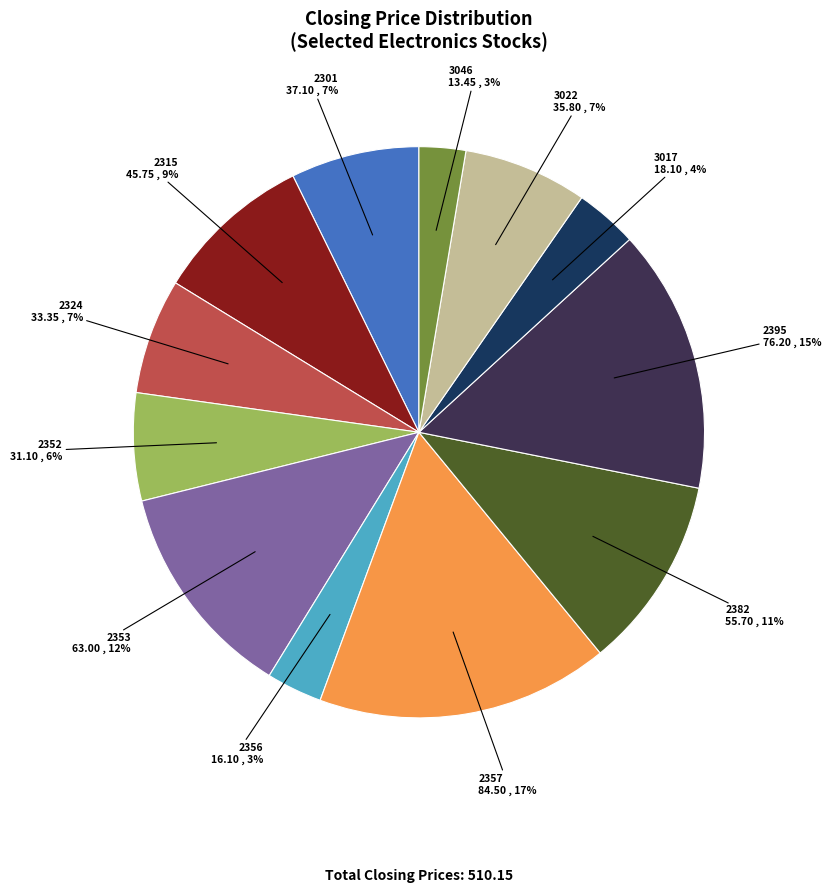

Is the sum of 3017 and 2301 greater than half?

No